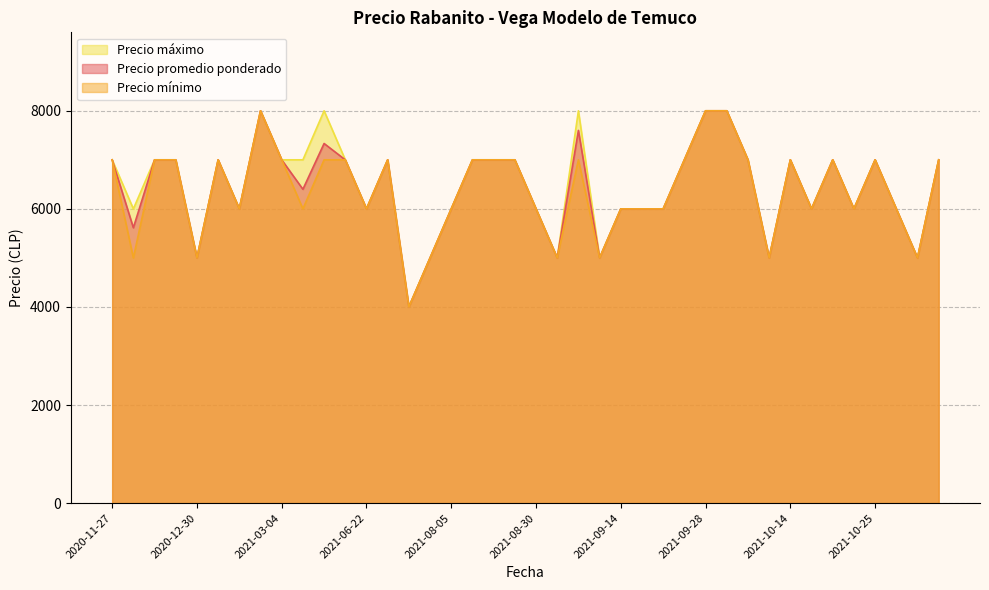

How many lines are shown in the chart?

3